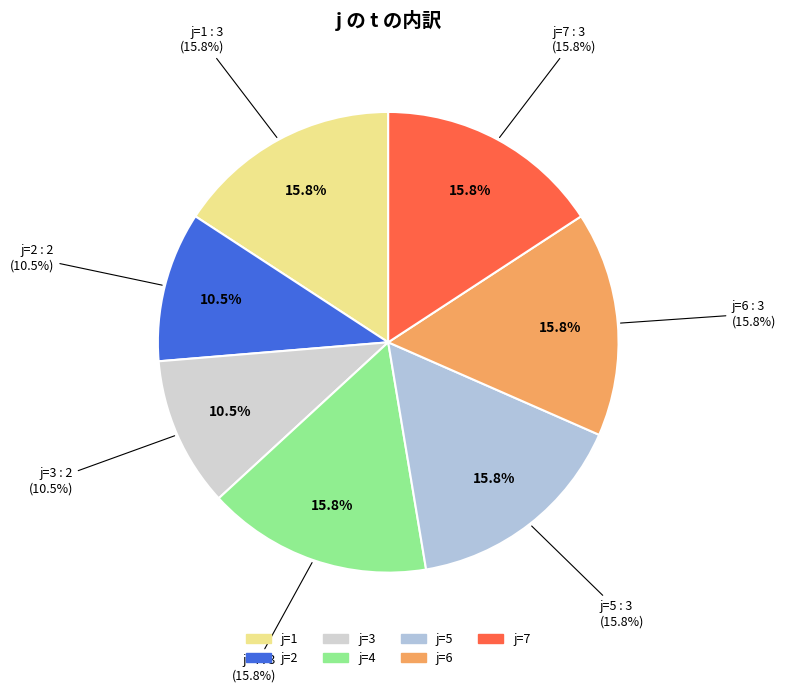

Count the number of slices in the pie.

7